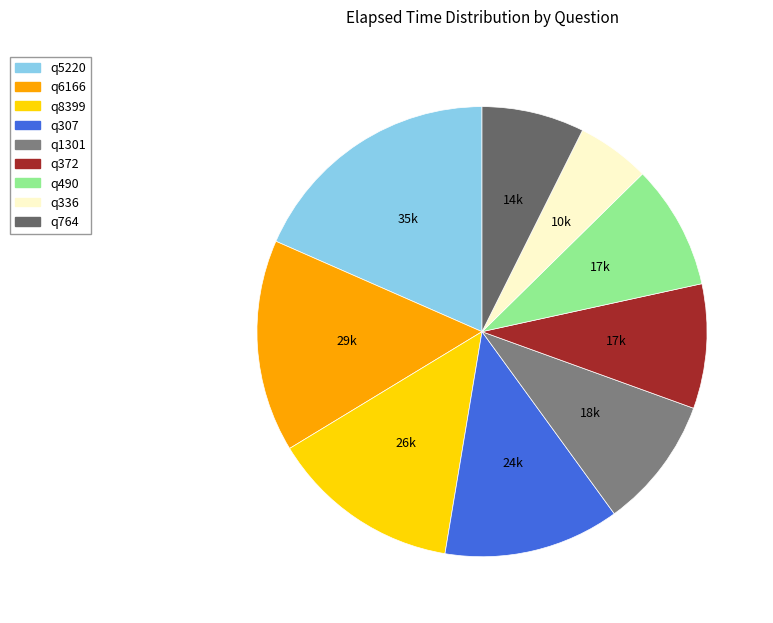

Rank the categories by value from highest to lowest.

q5220, q6166, q8399, q307, q1301, q372, q490, q764, q336